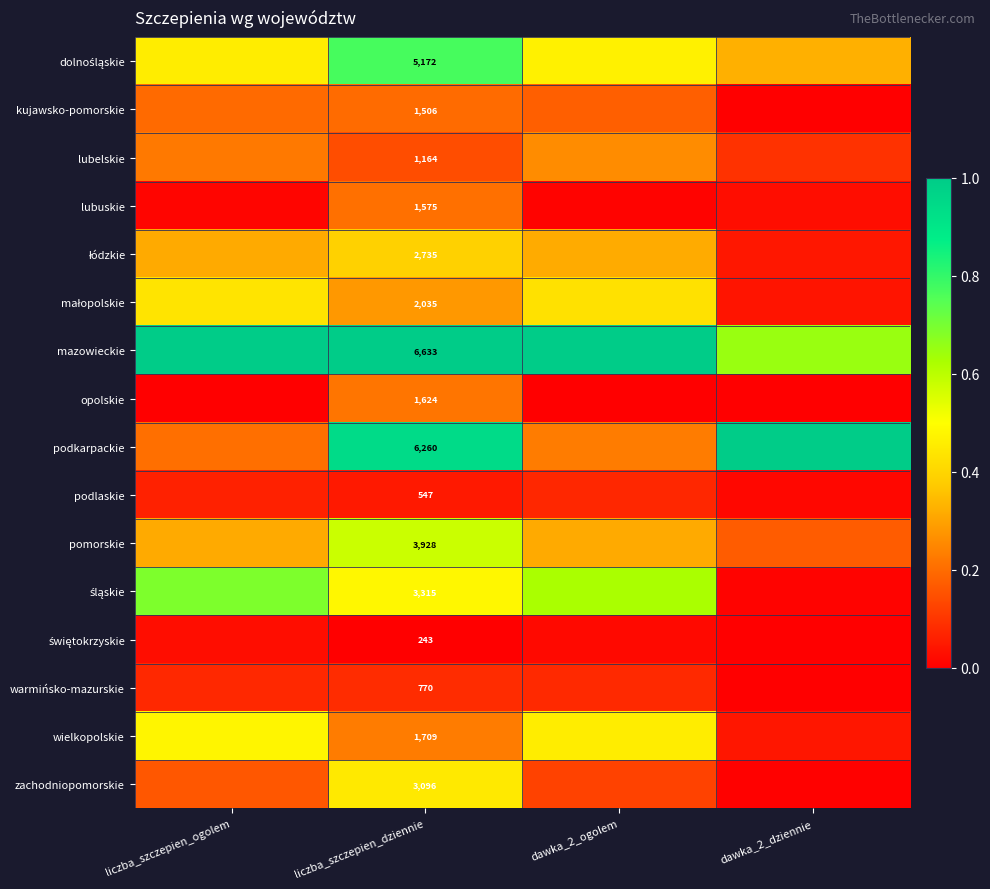

At which label does lubelskie reach its peak?

dawka_2_ogolem